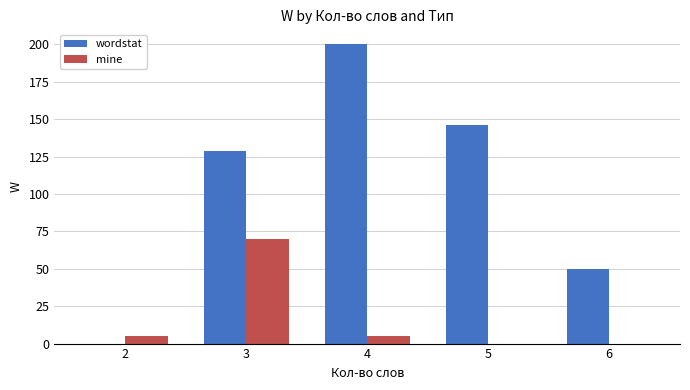

What is the sum of all mine values?

80